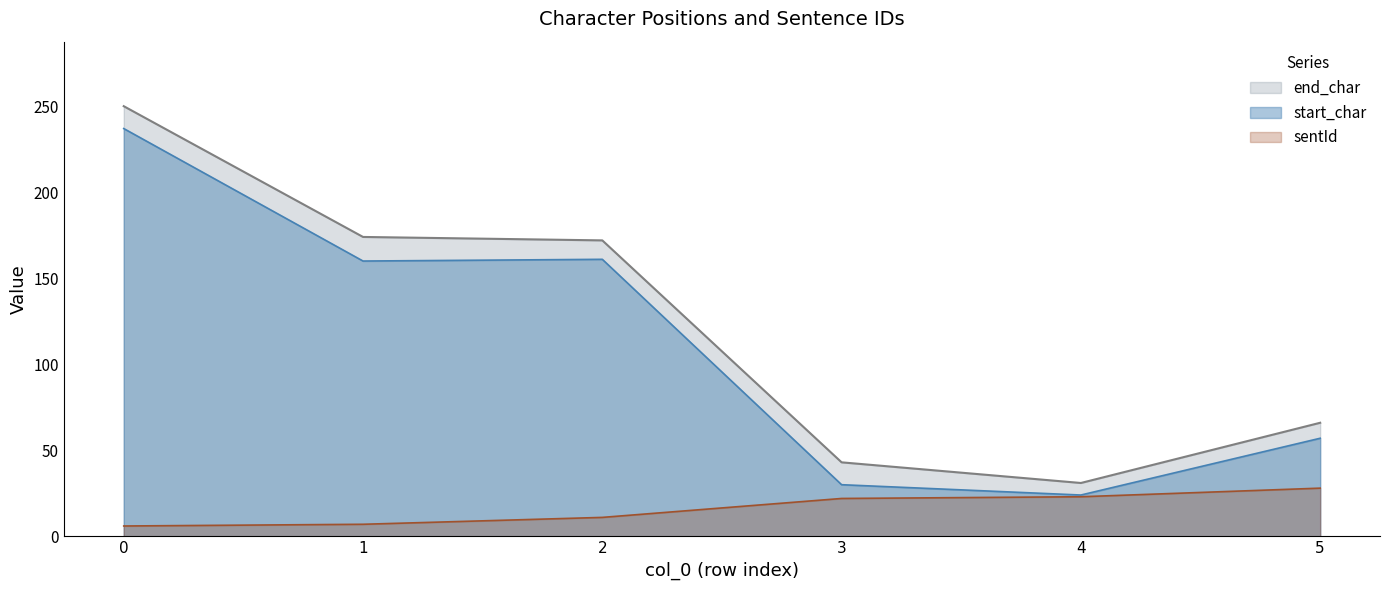

Is the value of end_char at 0 greater than the value of sentId at 4?

Yes